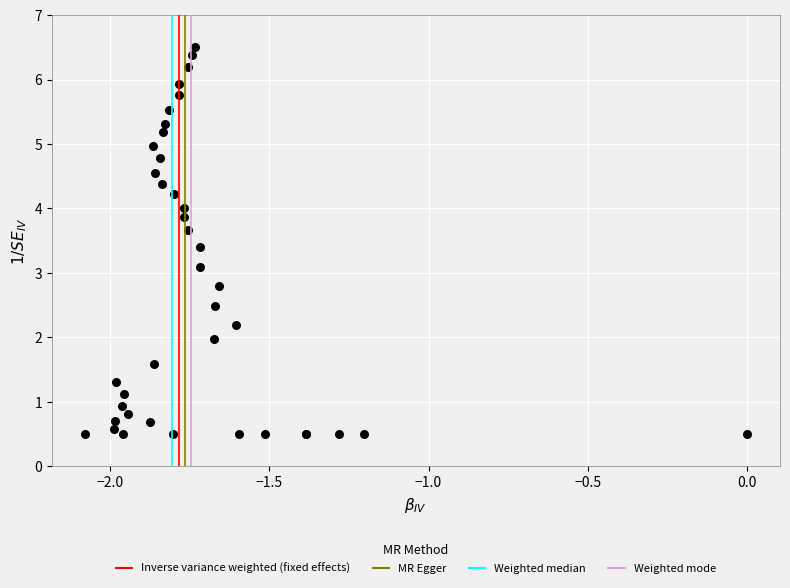

What Y value in the scatter plot is closest to 3?

3.1